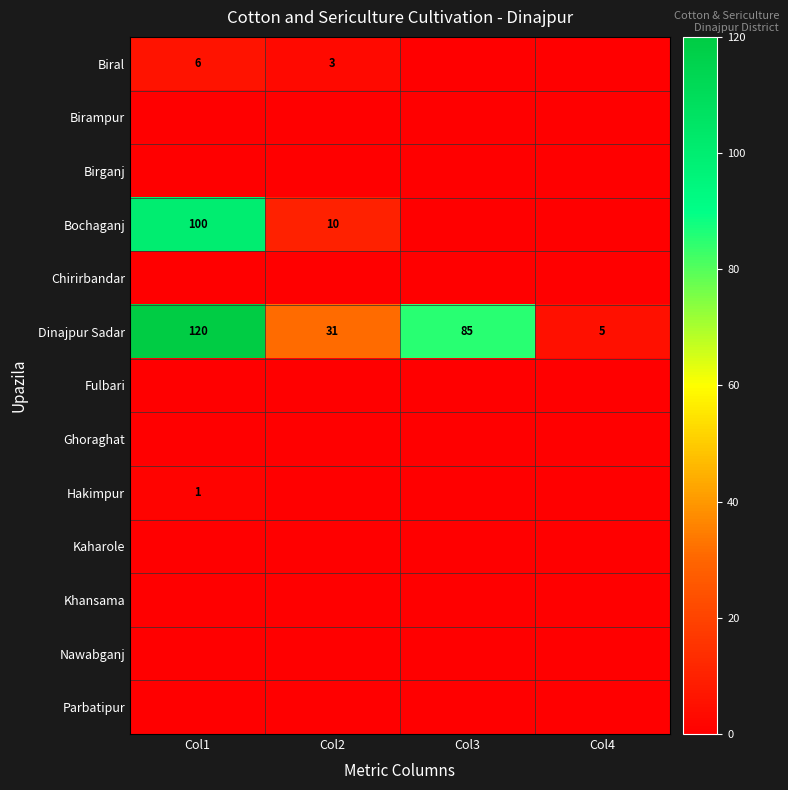

How many series are shown in this chart?

13